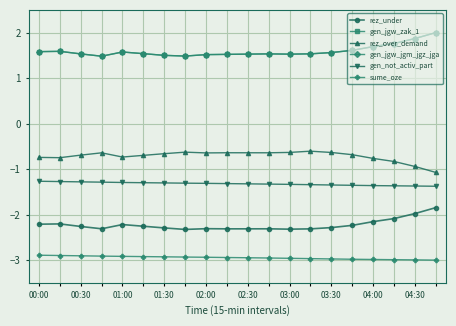

How many lines are shown in the chart?

6